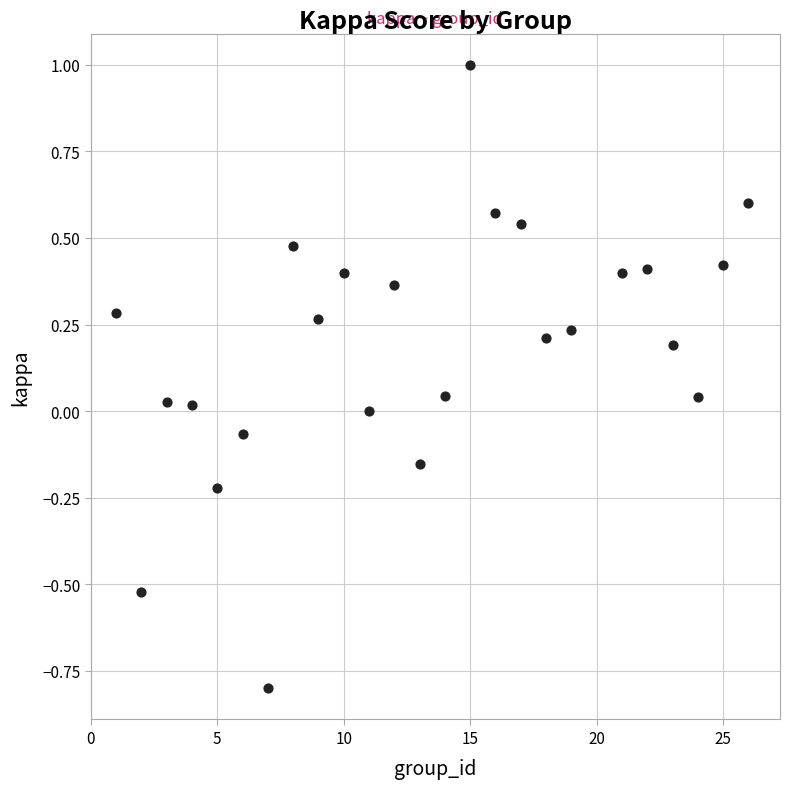

What is the range of X values (max minus min)?

25.0